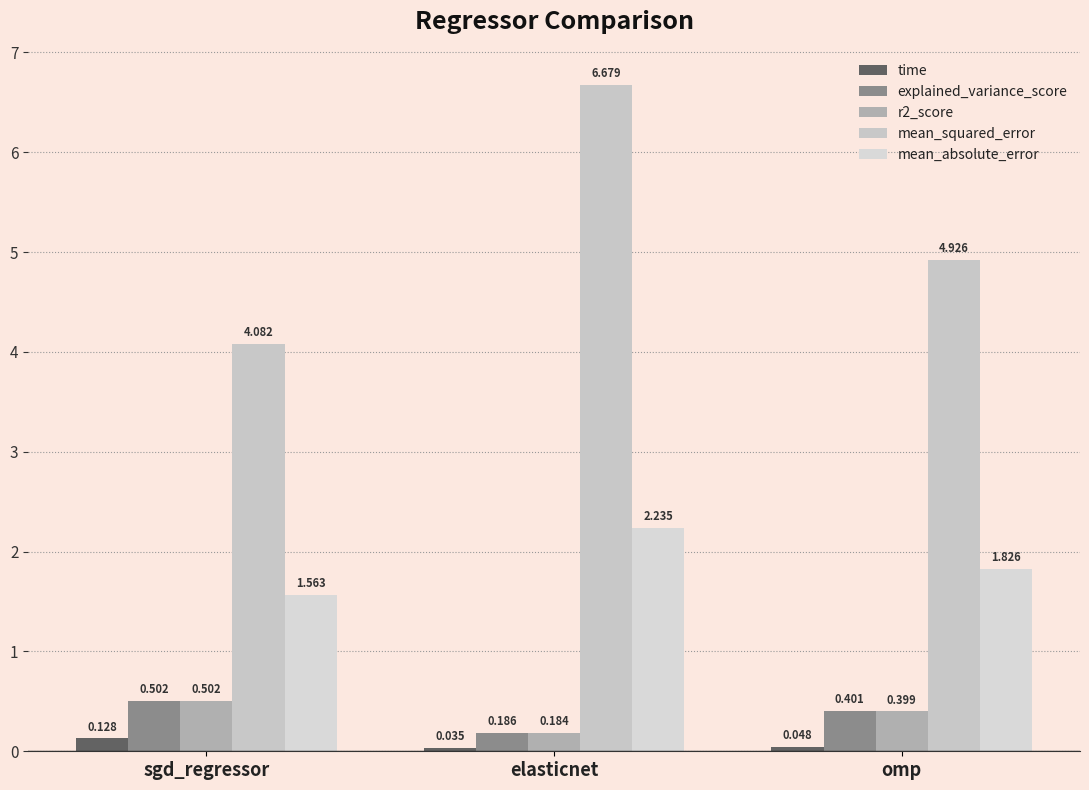

How many distinct data groups are displayed?

5